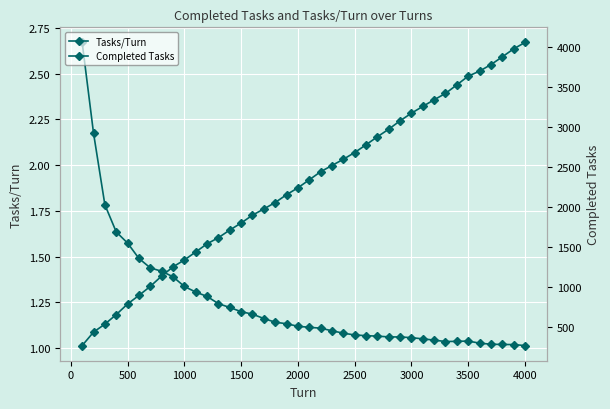

What is the difference between the maximum and minimum values in the Tasks/Turn series?

1.7